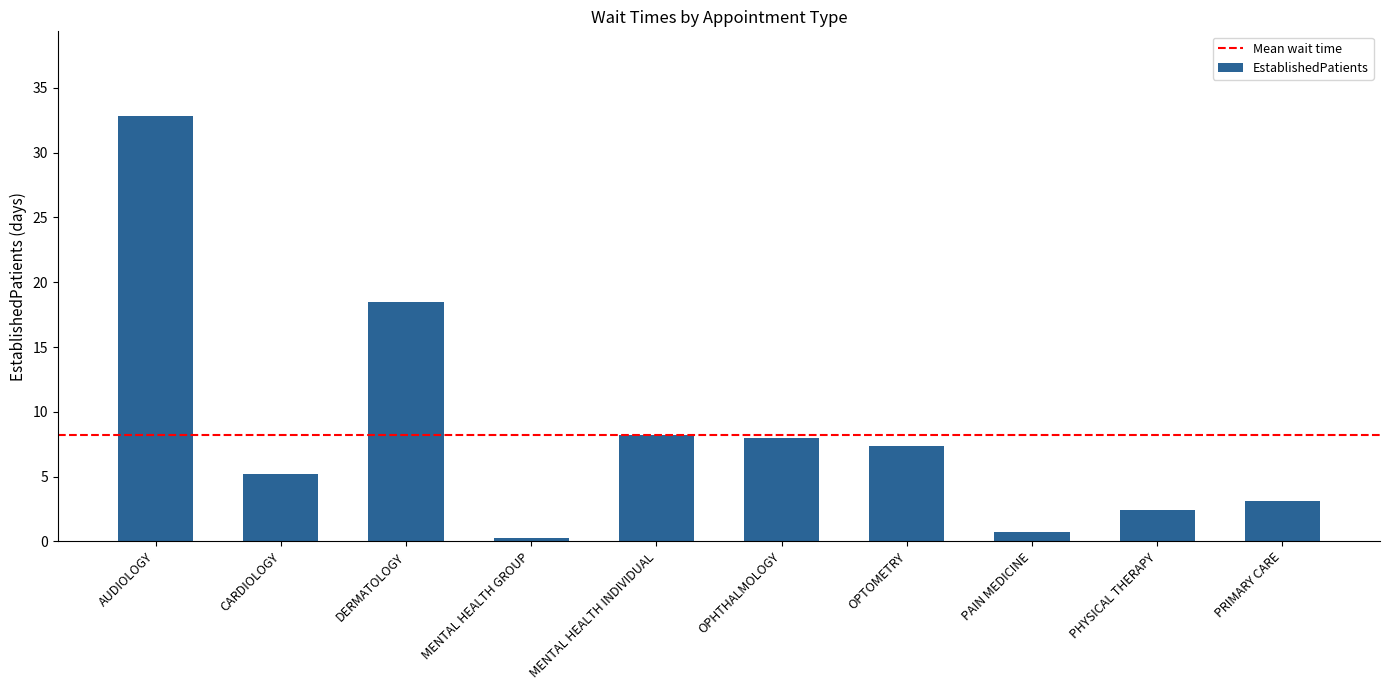

What is the maximum value shown in the chart?

32.8